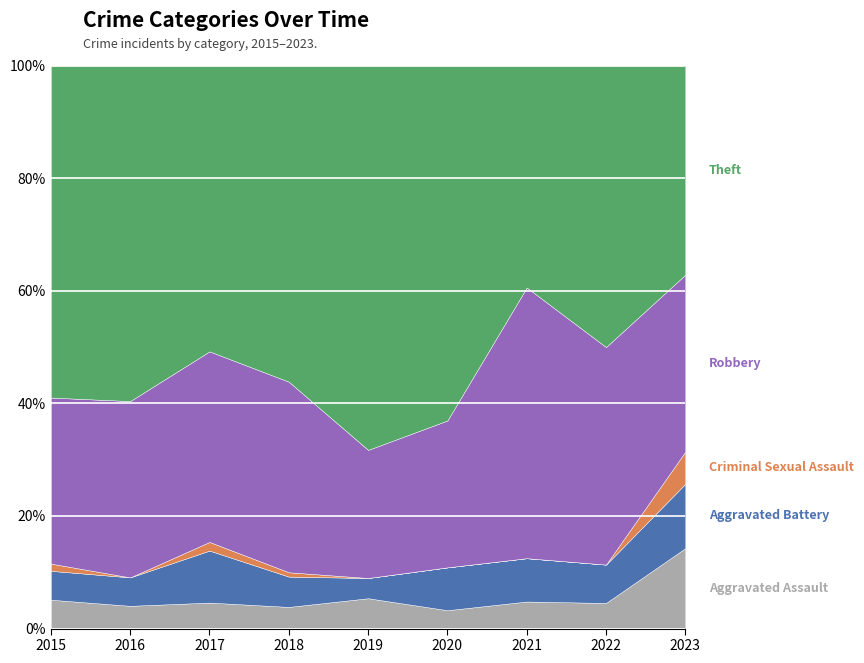

What is the total value across all series at 2019?

100.0